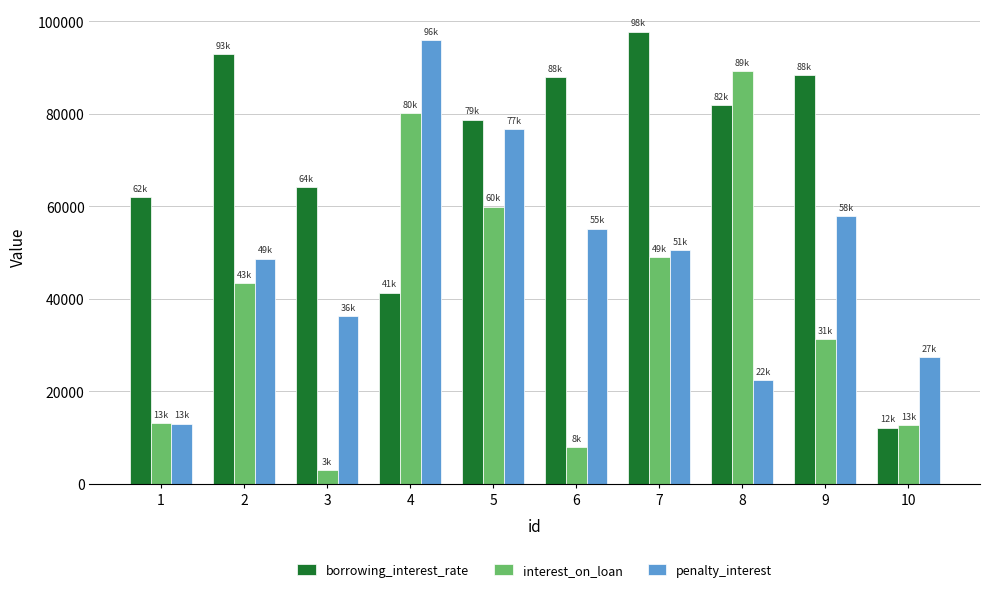

What are all the series names shown in the legend?

borrowing_interest_rate, interest_on_loan, penalty_interest